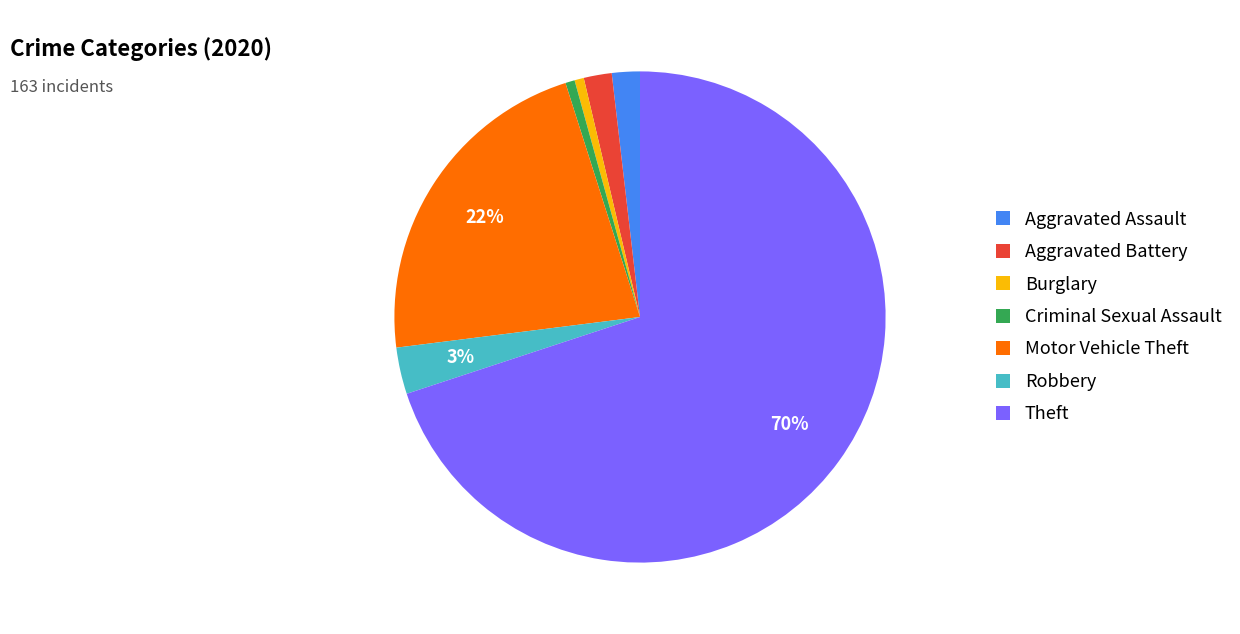

Is it true that Robbery is 3% of the pie?

True